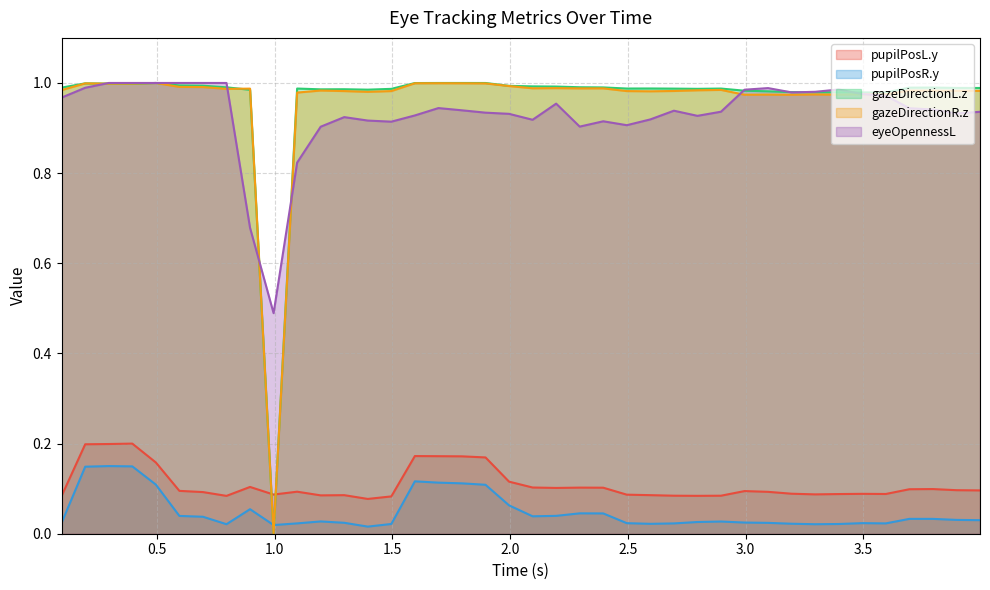

Between 0.4954834 and 3.795502, which series saw the biggest shift?

pupilPosR.y